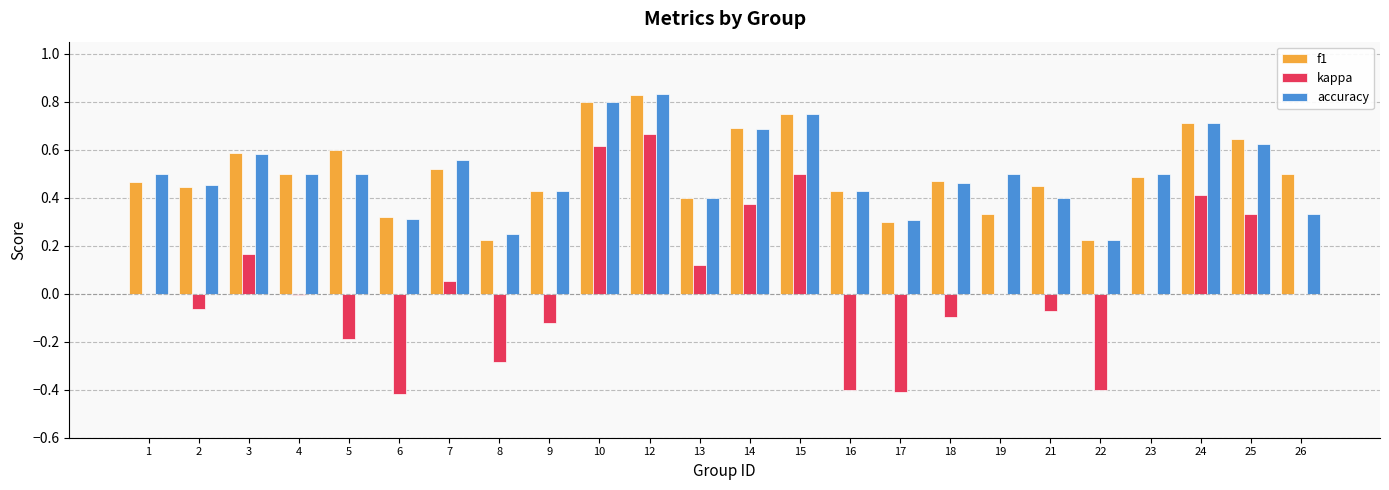

Is the value of f1 at 19 greater than the value of accuracy at 14?

No